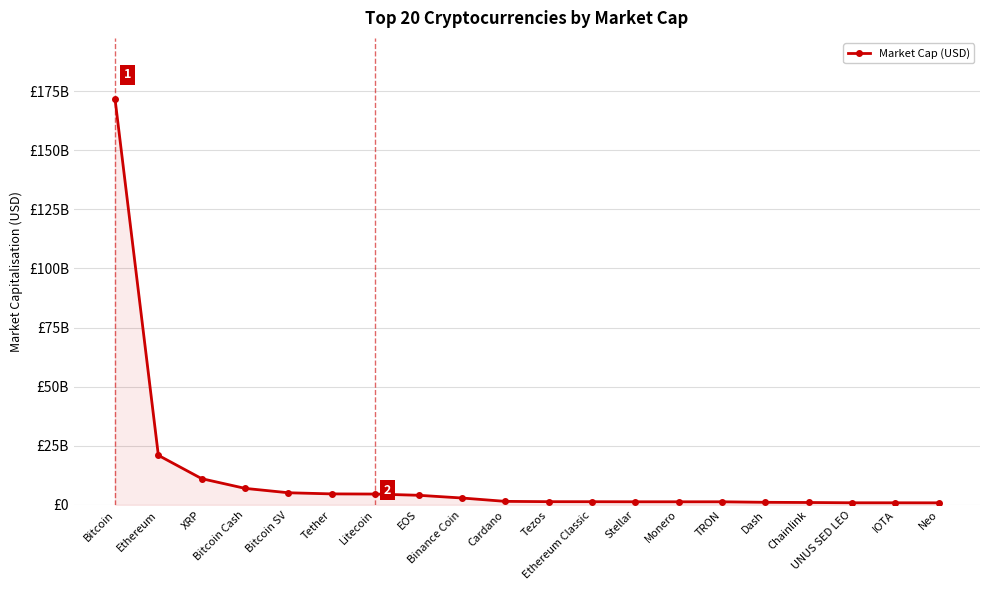

What position from the left is TRON?

15